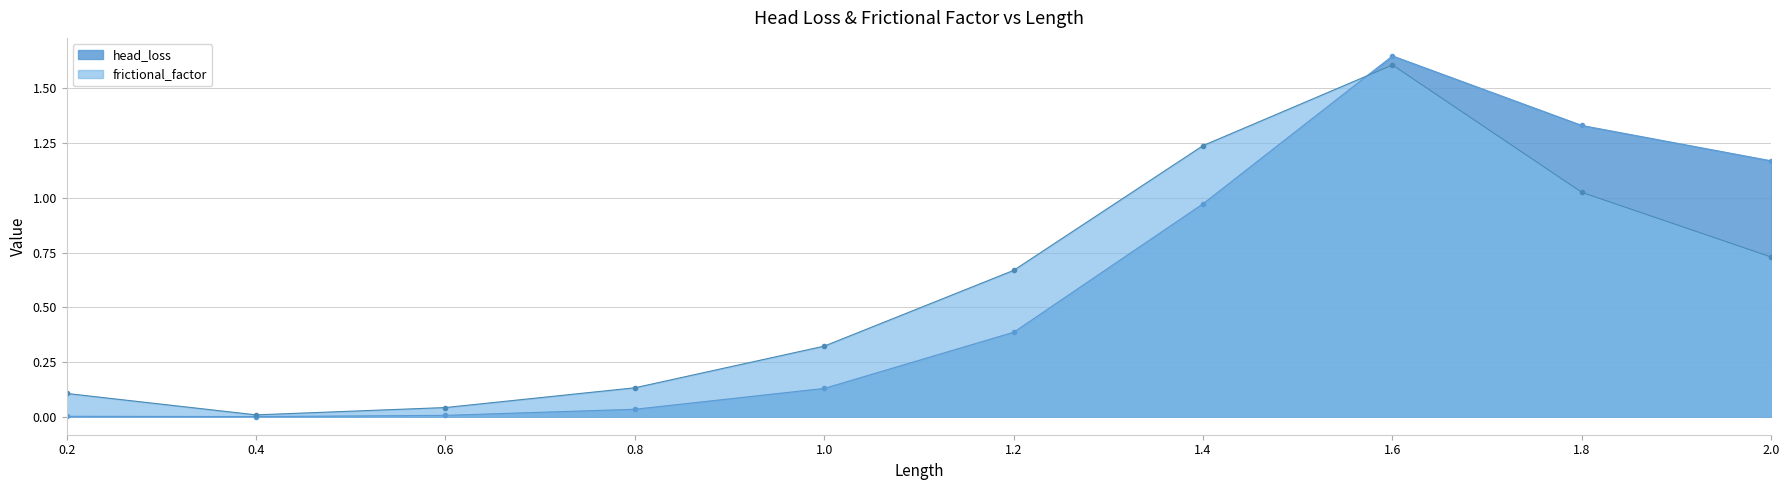

Rank the series at 1.8 from lowest to highest value.

frictional_factor, head_loss